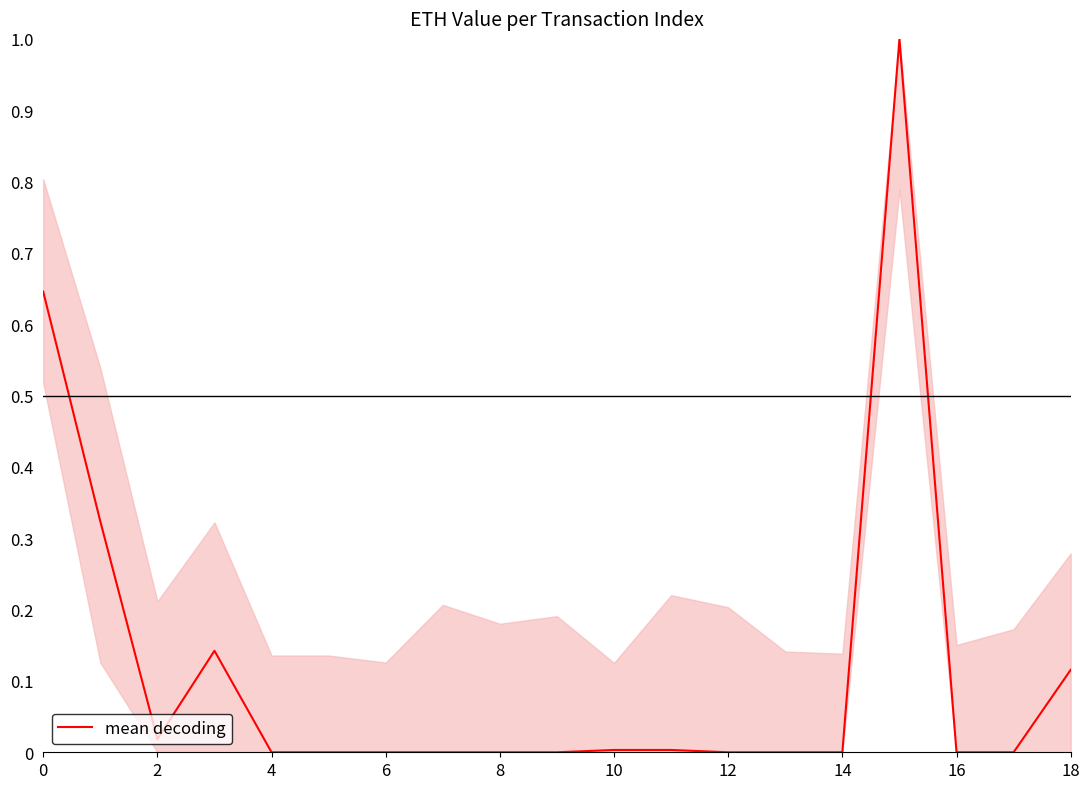

Does the chart display data point markers on the line(s)?

No